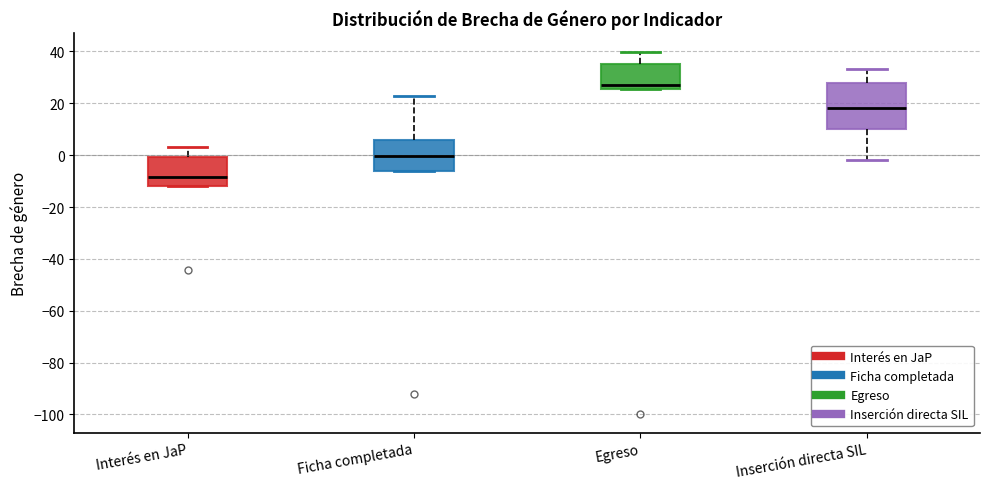

Which box is the tallest, from its lower edge to its upper edge?

Inserción directa SIL